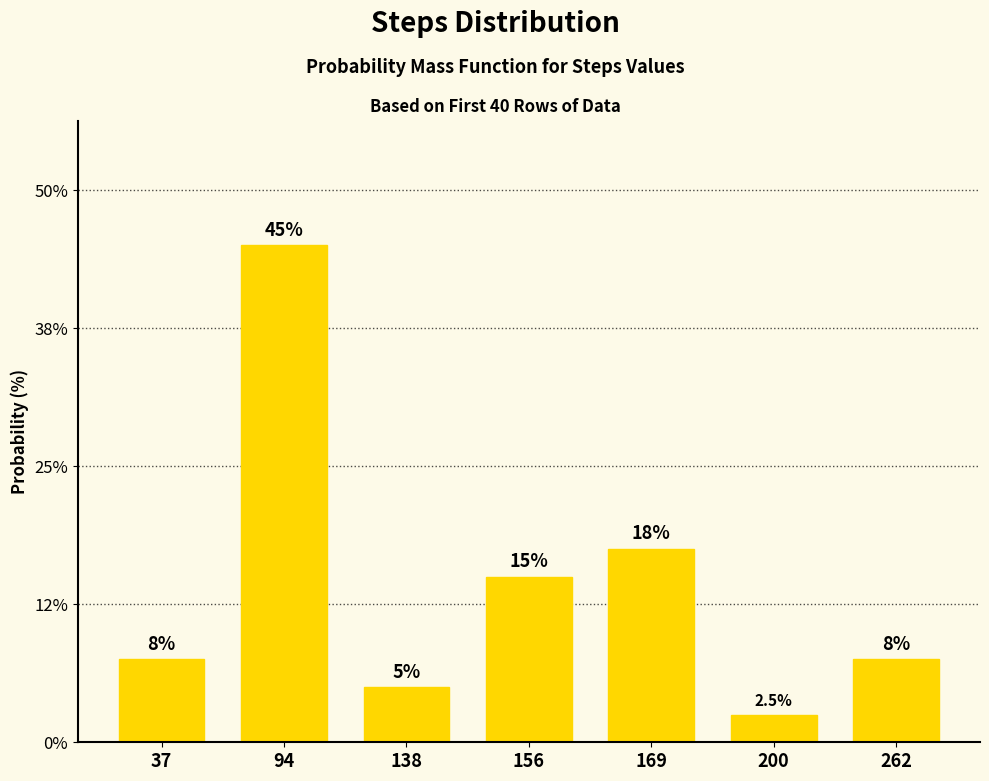

What is the maximum value shown in the chart?

45.0